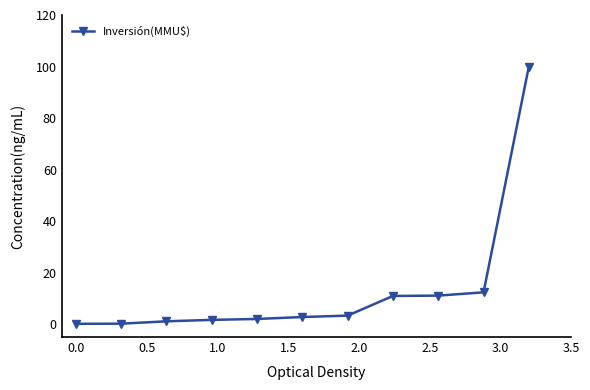

What is the average value?

13.2